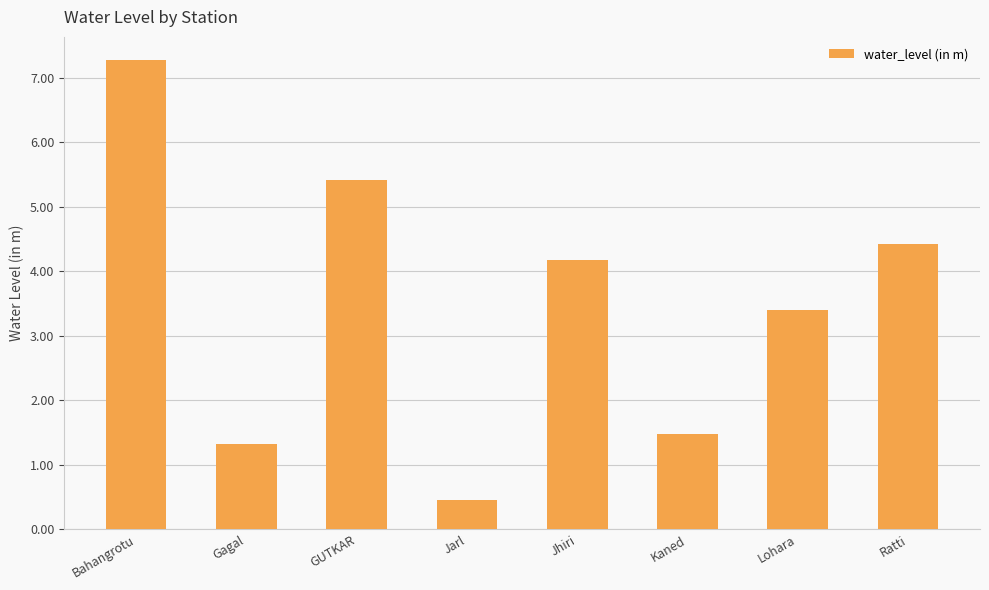

Are the bars grouped side by side (vs. stacked)?

No